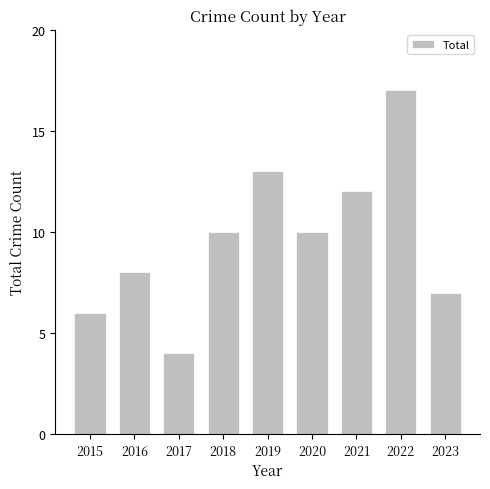

What is the value of the 1st bar from the left?

6